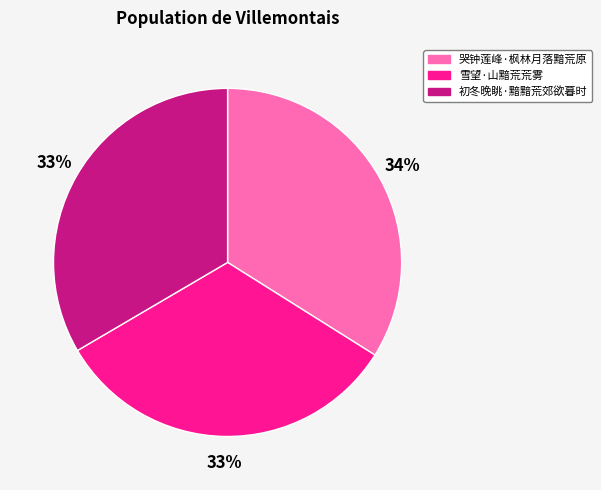

What is the ratio of the value at 雪望·山黯荒荒雾 to the value at 哭钟莲峰·枫林月落黯荒原?

1.0